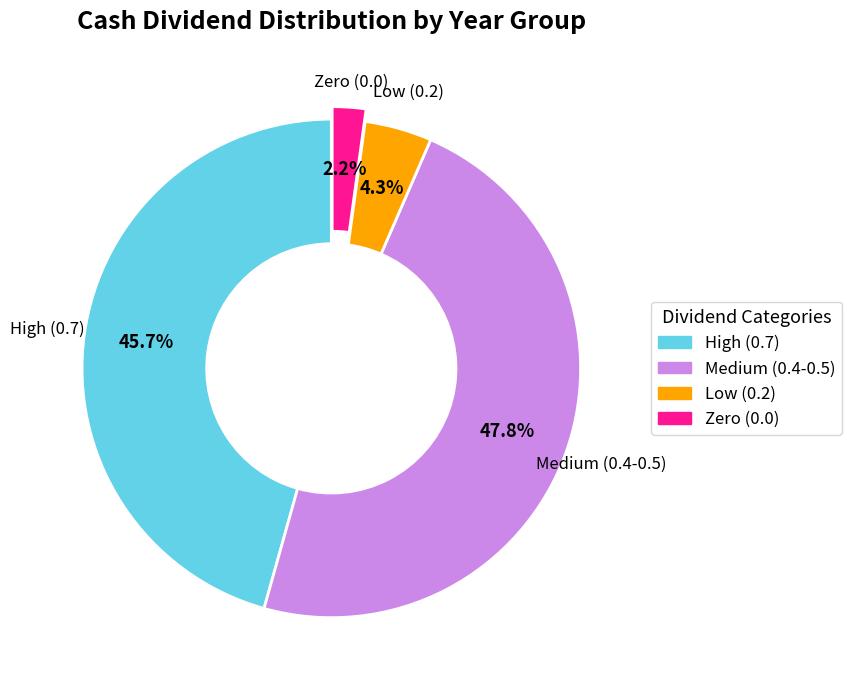

Between High (0.7) and Medium (0.4-0.5), which is larger?

Medium (0.4-0.5)